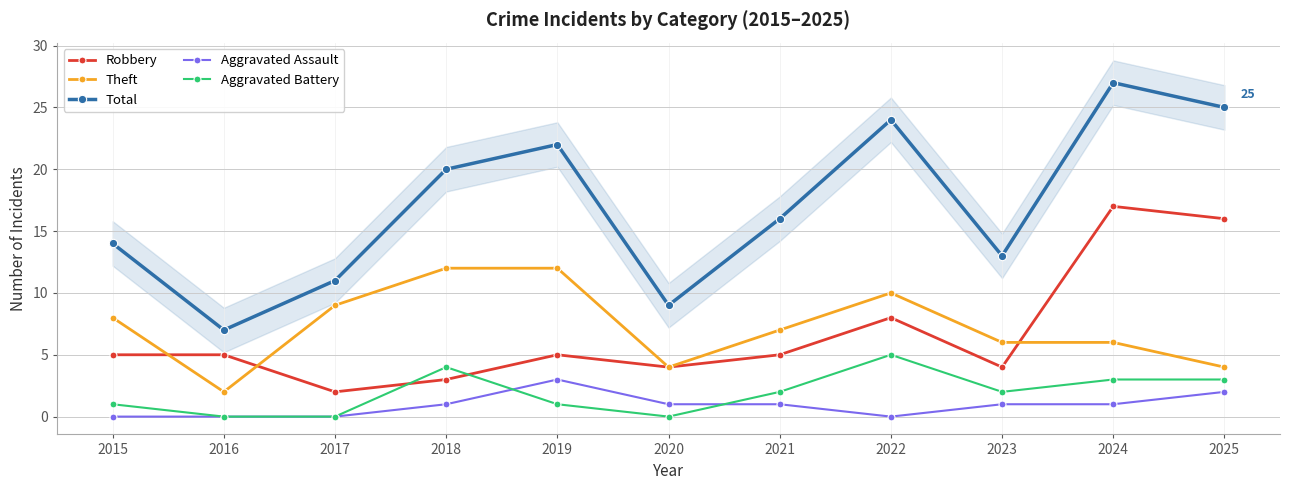

What is the difference between the second highest and minimum values in the Aggravated Assault series?

2